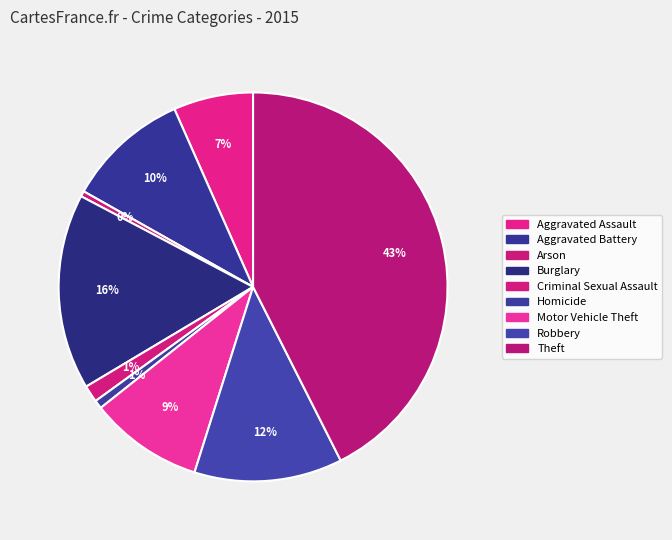

To the nearest percent, what percentage of the pie is Aggravated Assault?

7%